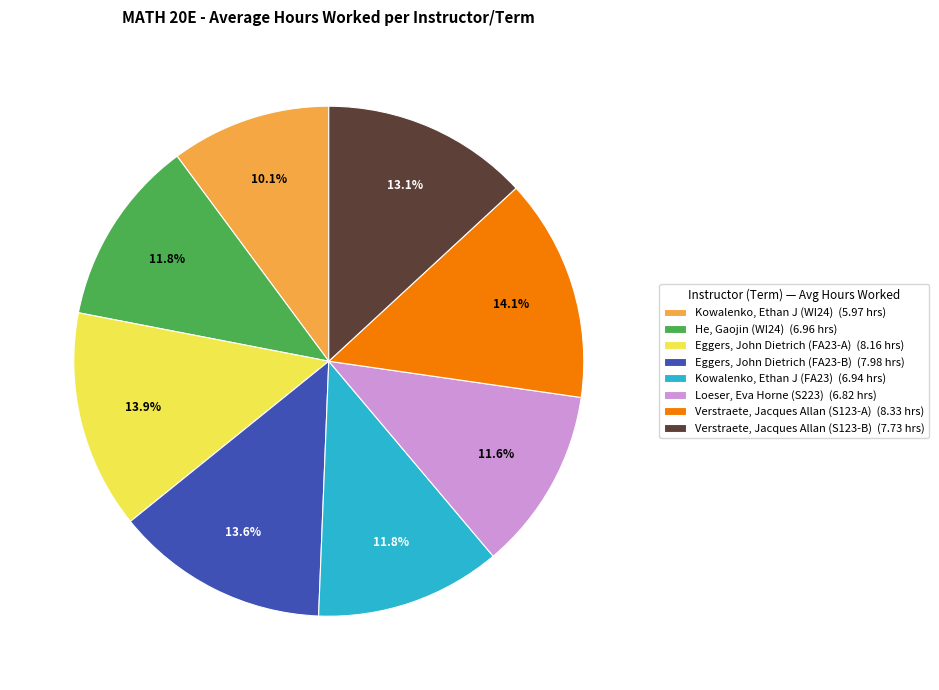

Count the number of slices in the pie.

8